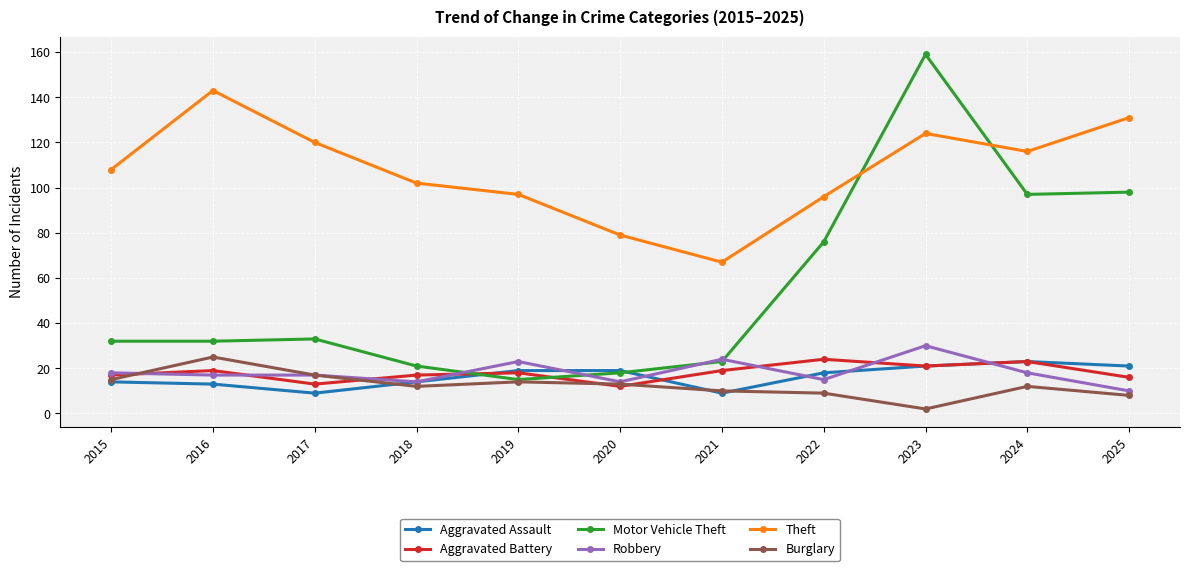

What is the highest value of the Robbery series?

30